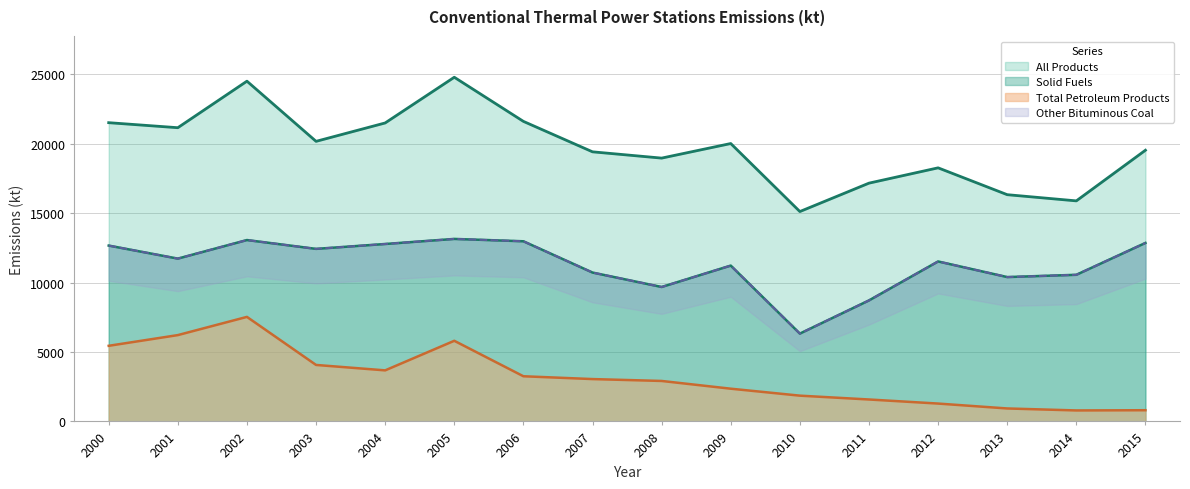

Does the chart have visible grid lines?

Yes